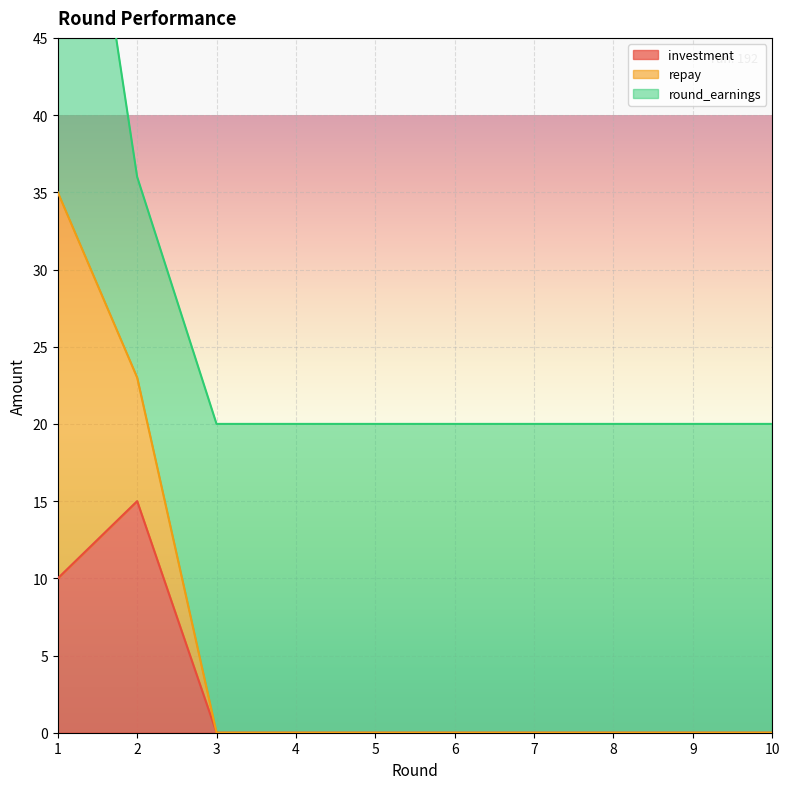

True or false: investment has a value of 0 at 3.

True